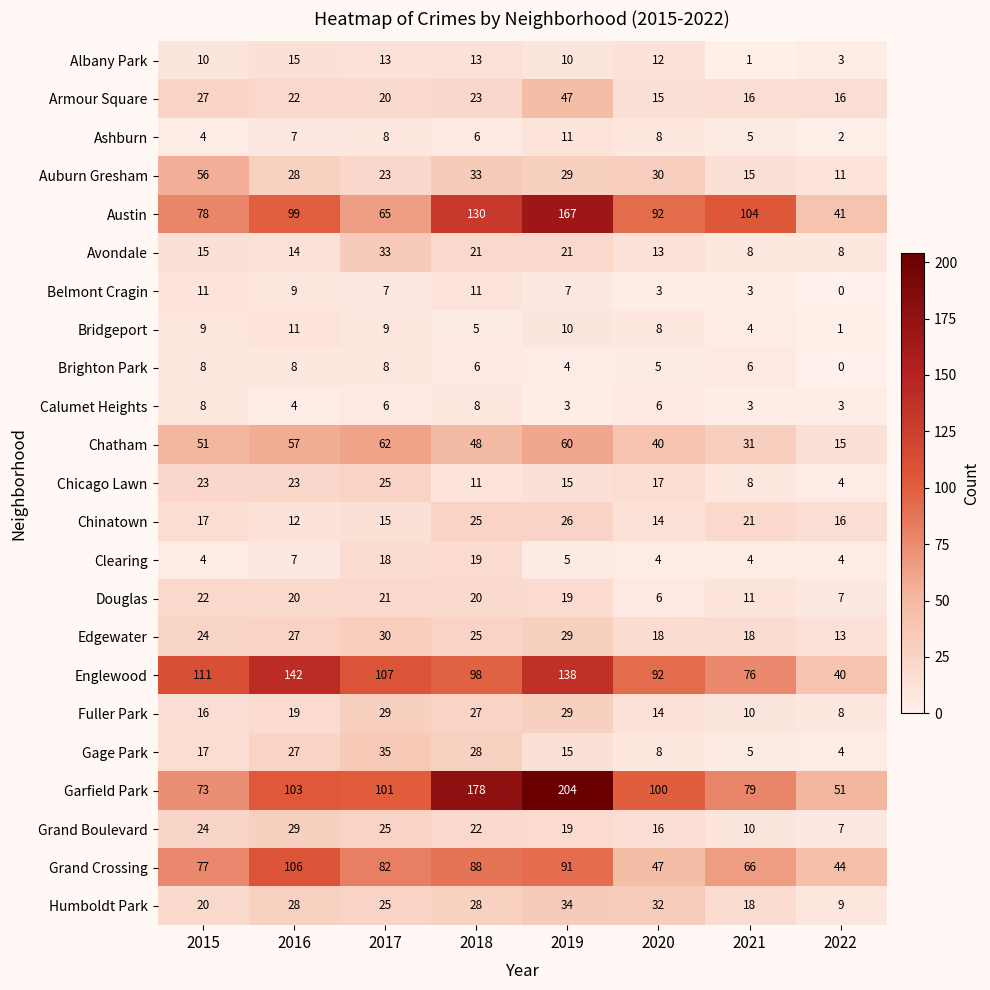

What is the difference between the maximum and minimum values in the Garfield Park series?

153